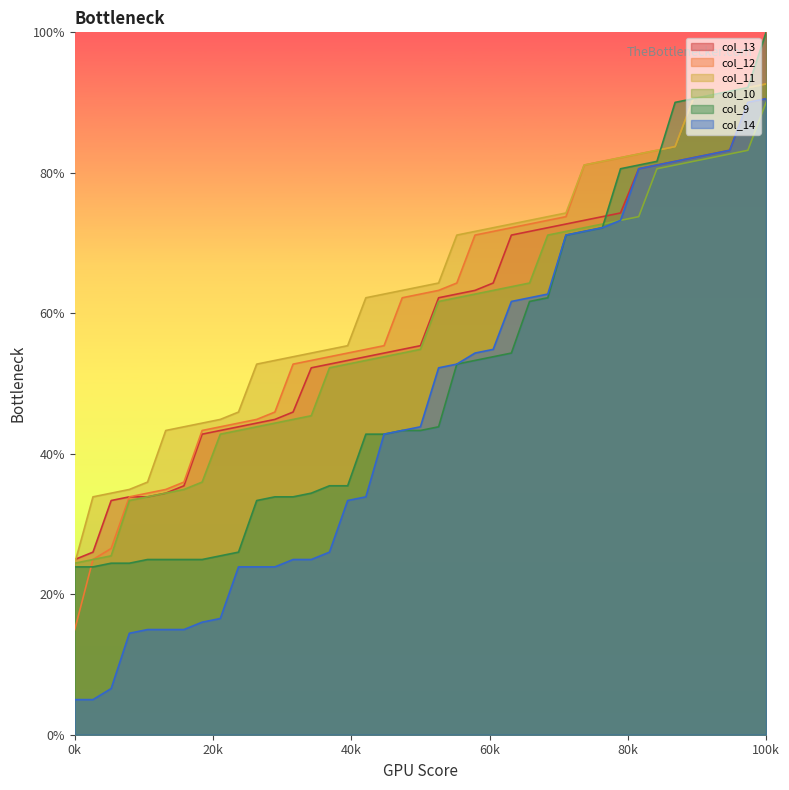

What is the difference between the second highest and second lowest values in the col_14 series?

85.0